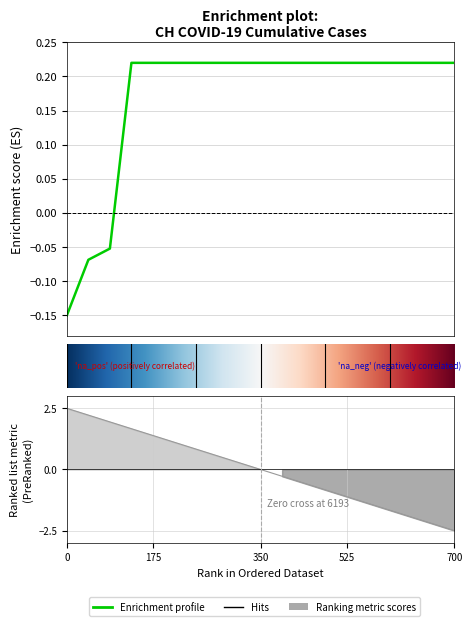

How many values are below 0?

3